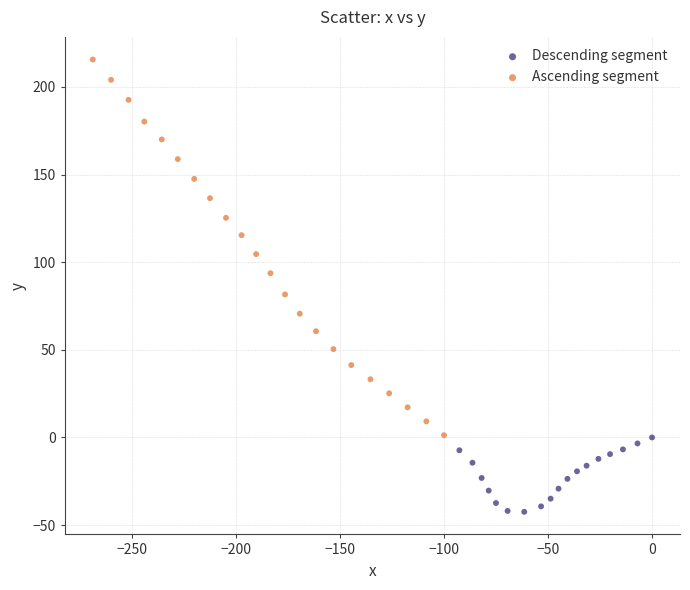

What are all the series names shown in the legend?

Descending segment, Ascending segment